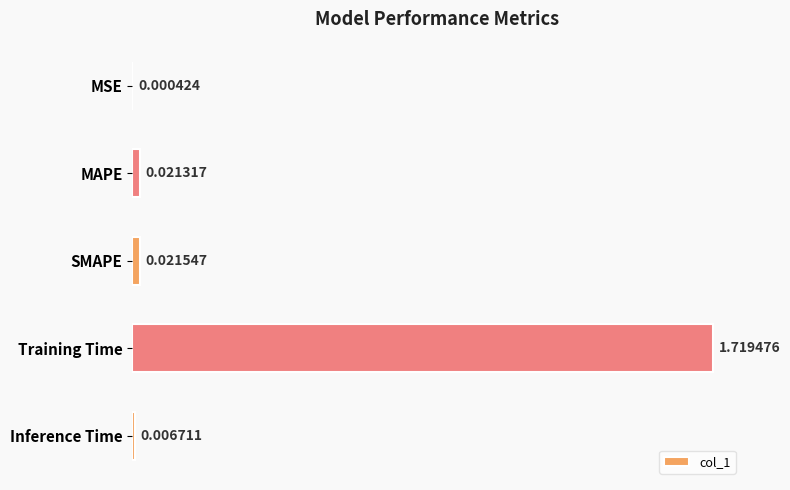

Where is the data nearest to the value 0?

MSE